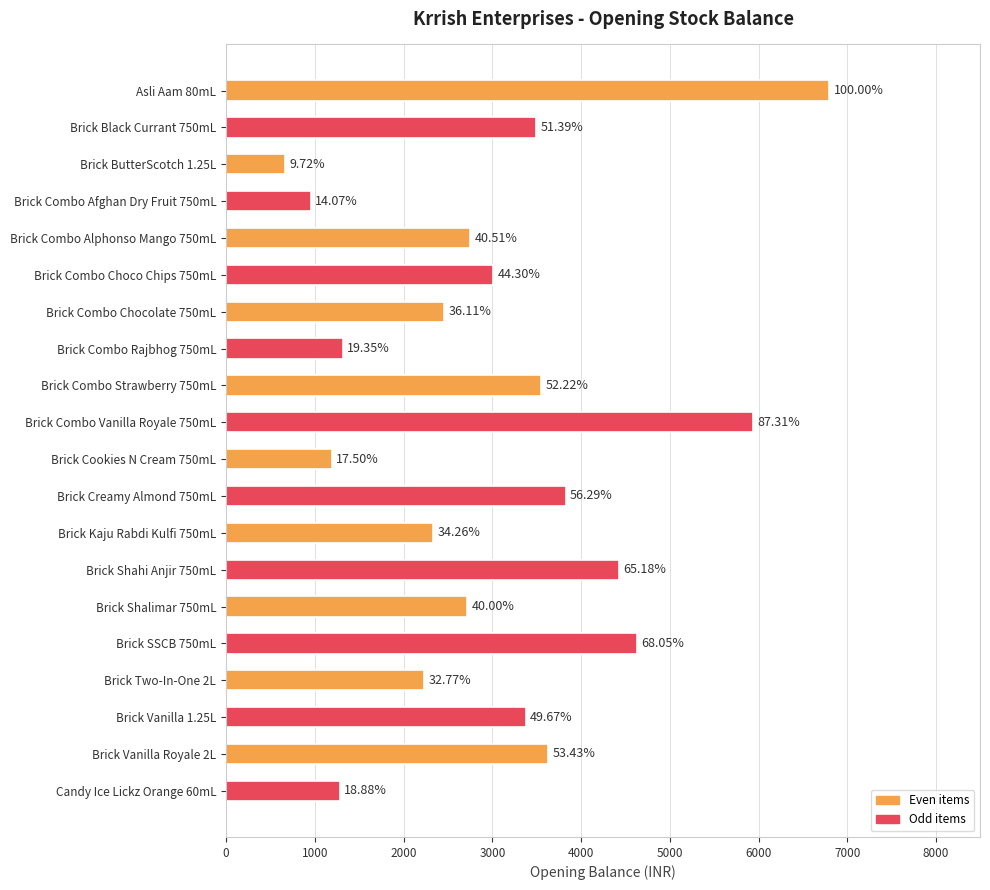

How many bars are there in total?

20